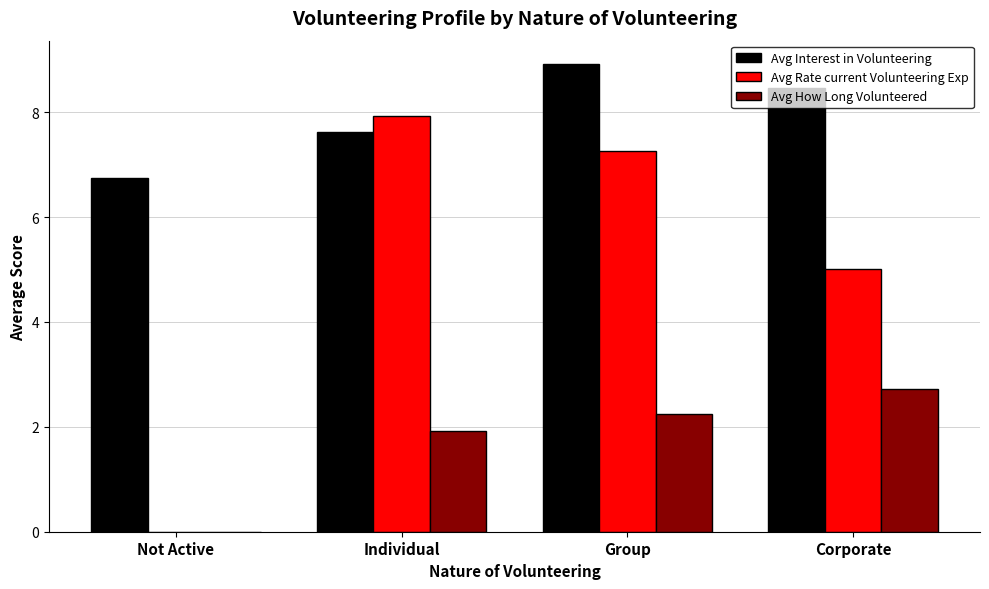

How many groups of bars are there?

4